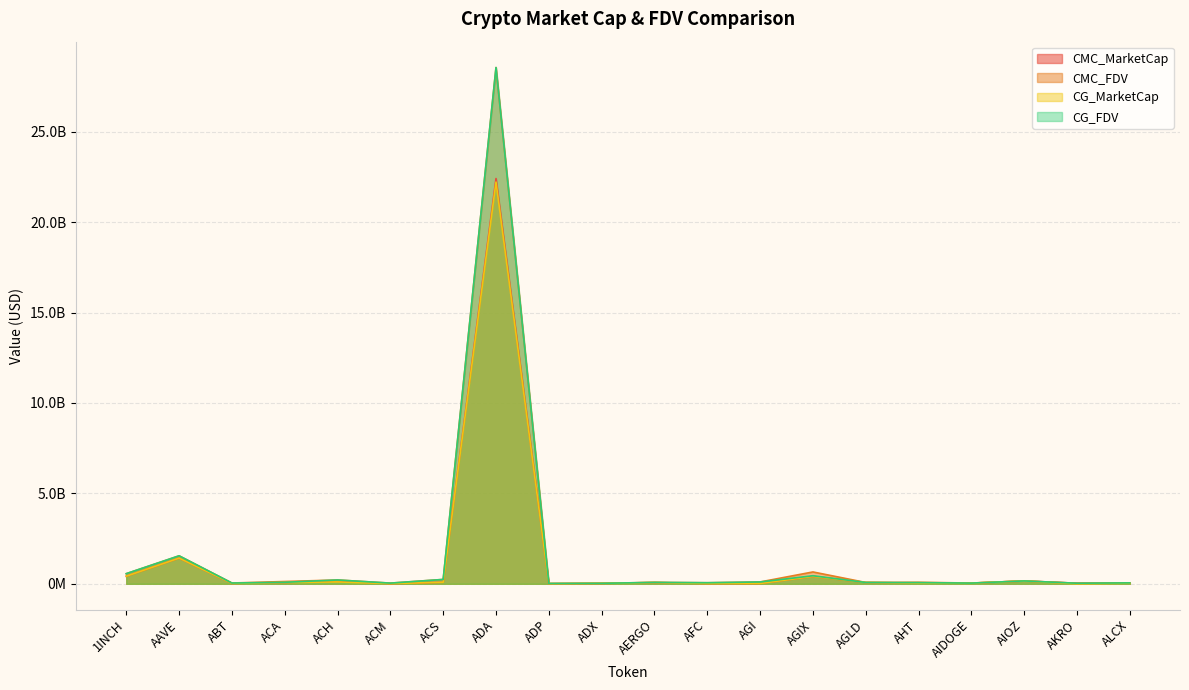

True or false: CG_MarketCap and CMC_MarketCap cross at least once.

True